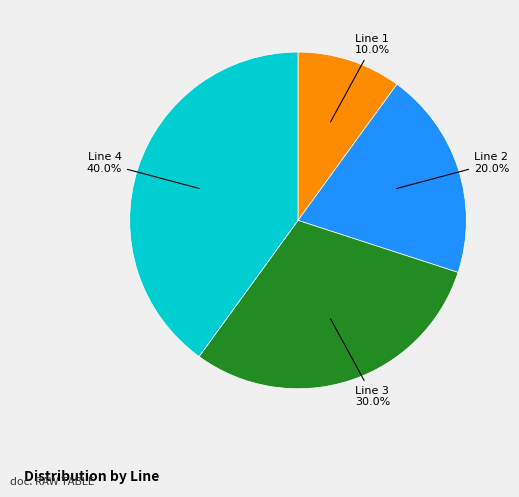

To the nearest percent, what portion does Line 4 represent?

40%